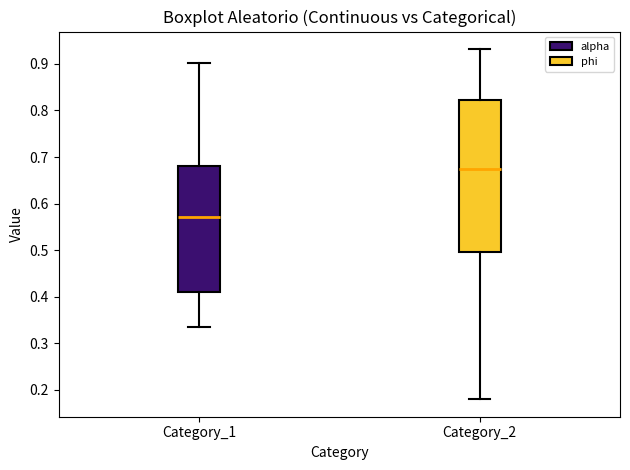

Reading left to right, read every box against the y-axis: the position of its median line, the range the box covers, and the ends of its whiskers. The values are not printed on the chart, so give them approximately, as read against the axis.

Category_1: median 0.57, box 0.41 to 0.68, whiskers 0.33 to 0.90
Category_2: median 0.67, box 0.50 to 0.82, whiskers 0.18 to 0.93